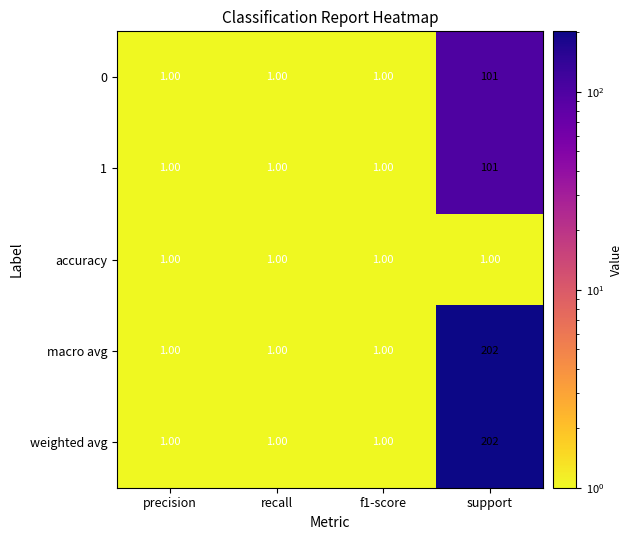

What is the difference between the highest and lowest values at support?

201